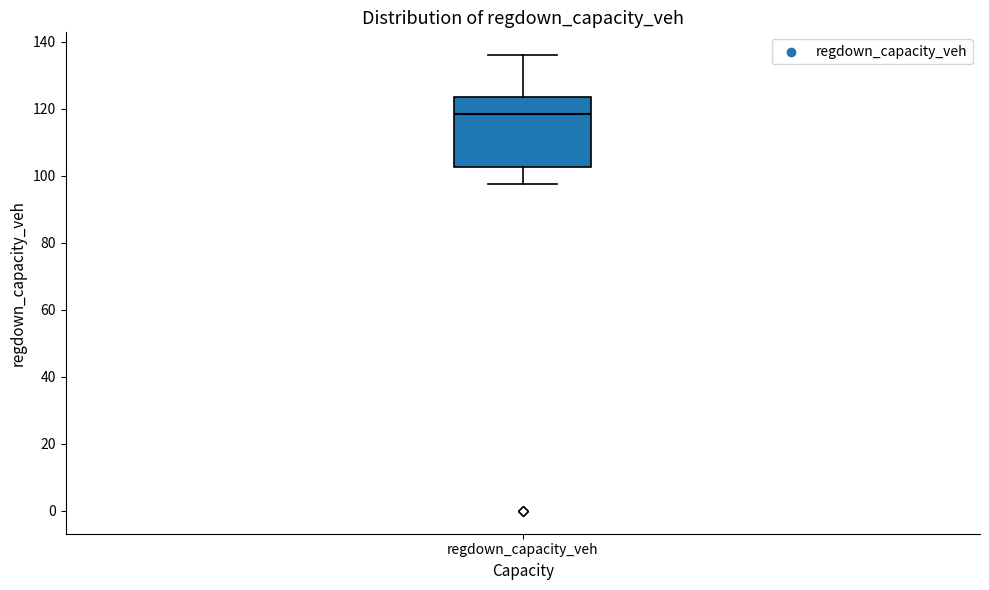

Read this box plot against the y-axis: the position of the median line, the range covered by the box, and the ends of both whiskers. The values are not printed on the chart, so give them approximately, as read against the axis.

median 118, box 102 to 124, whiskers 98 to 136